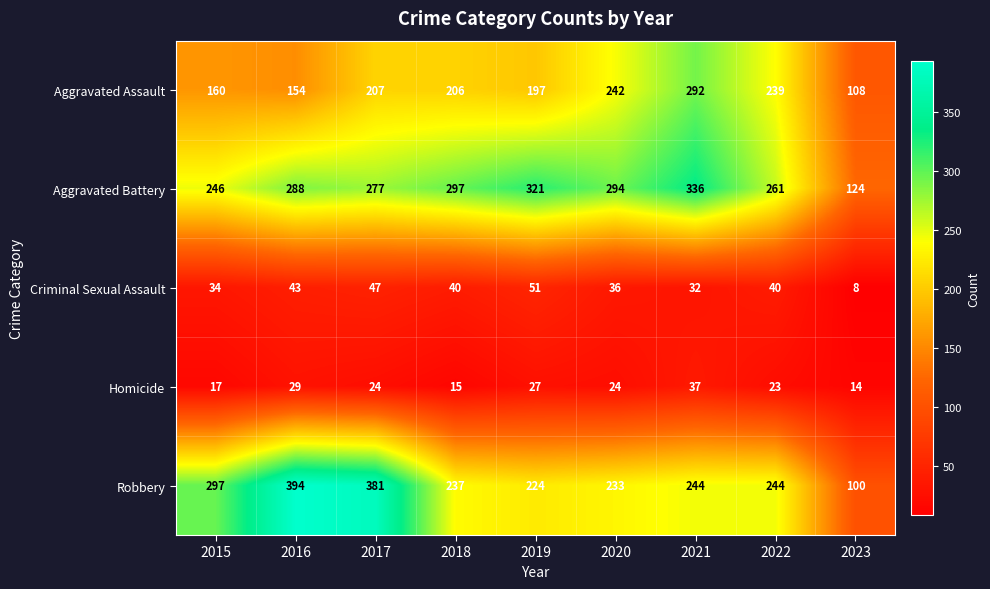

Read the Aggravated Battery value at 2018.

297